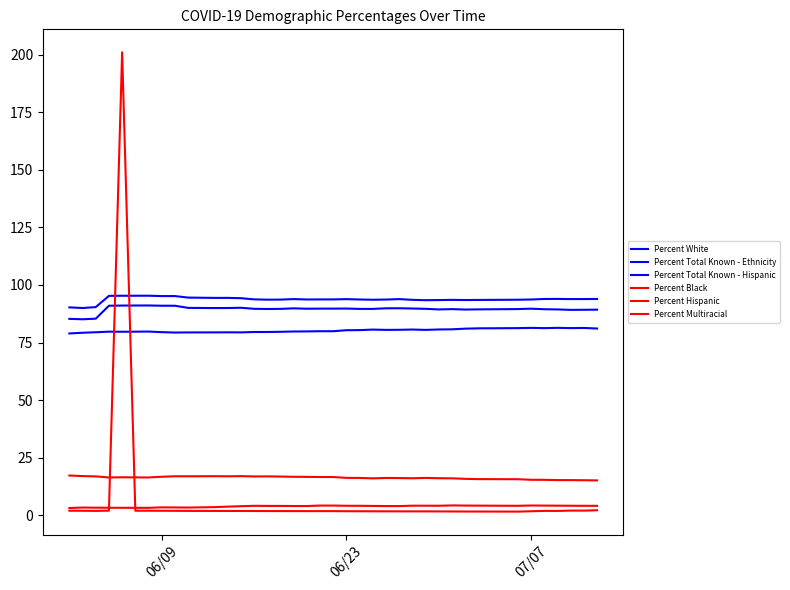

Does the chart display data point markers on the line(s)?

No